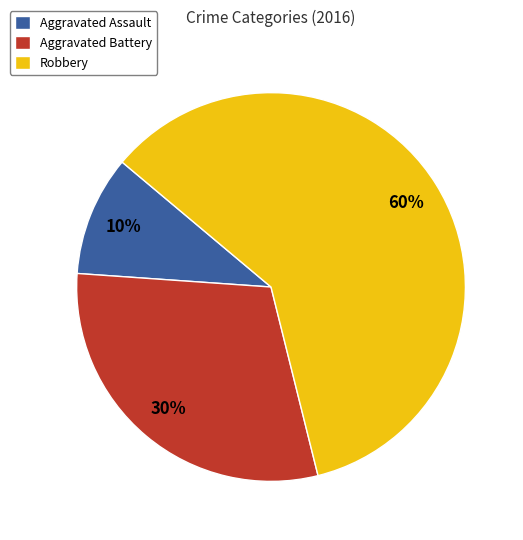

Is the sum of Aggravated Assault and Aggravated Battery greater than half?

No